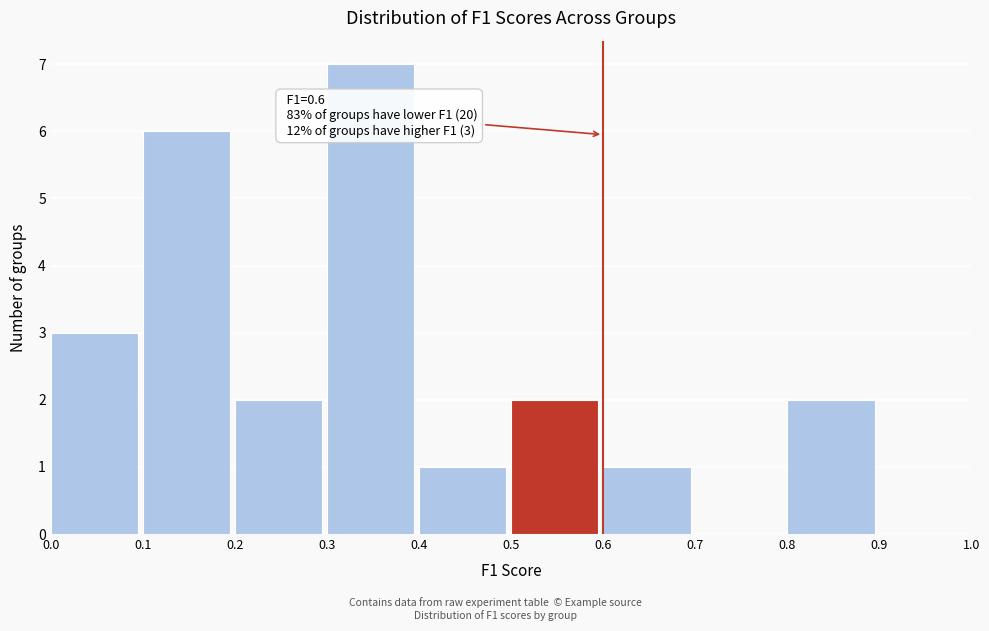

Over which range of the x-axis is the bar tallest?

0.3 to 0.4